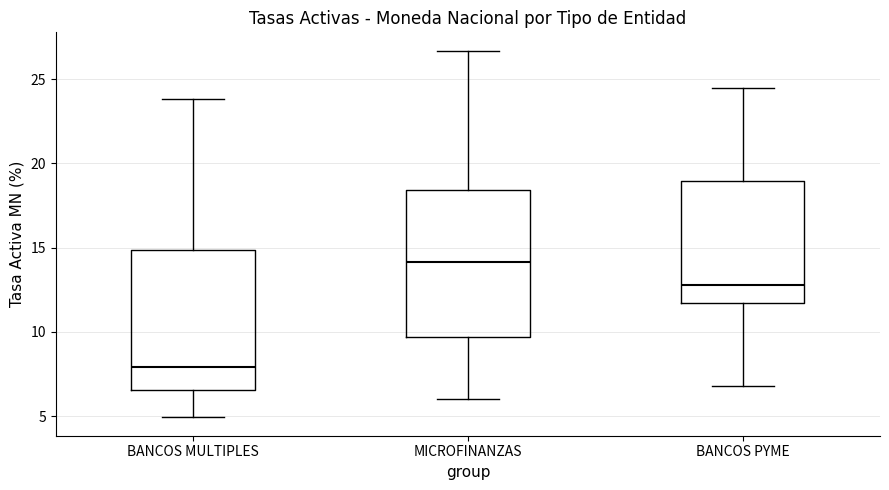

Which box's median line is the highest?

MICROFINANZAS